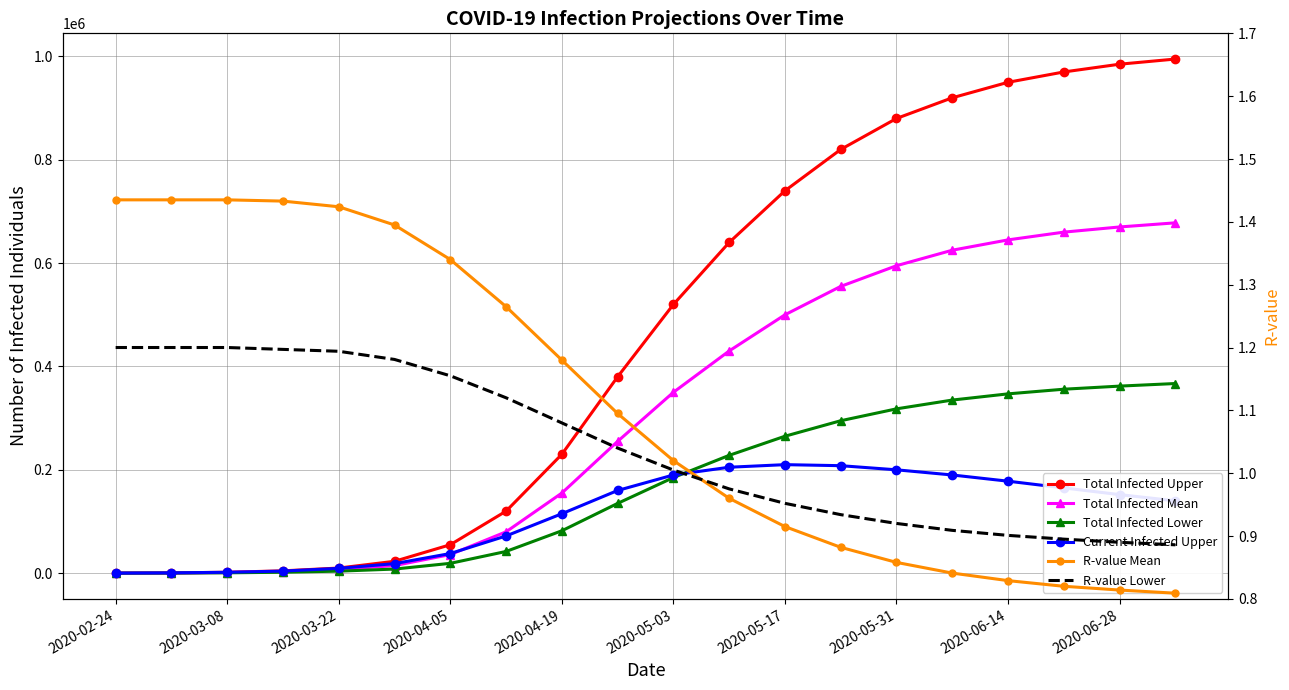

Does the chart have visible grid lines?

Yes